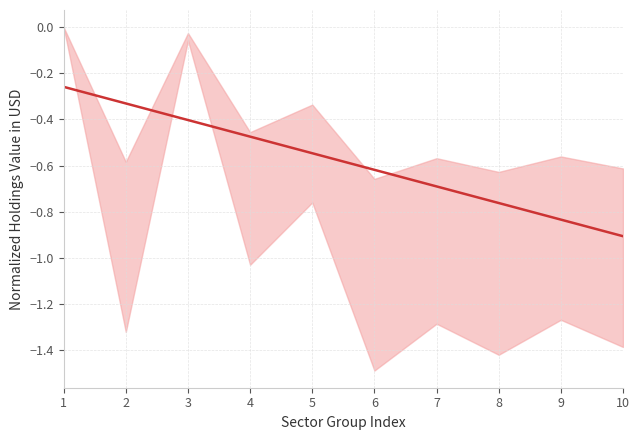

Which has a higher value, 1 or 4?

1